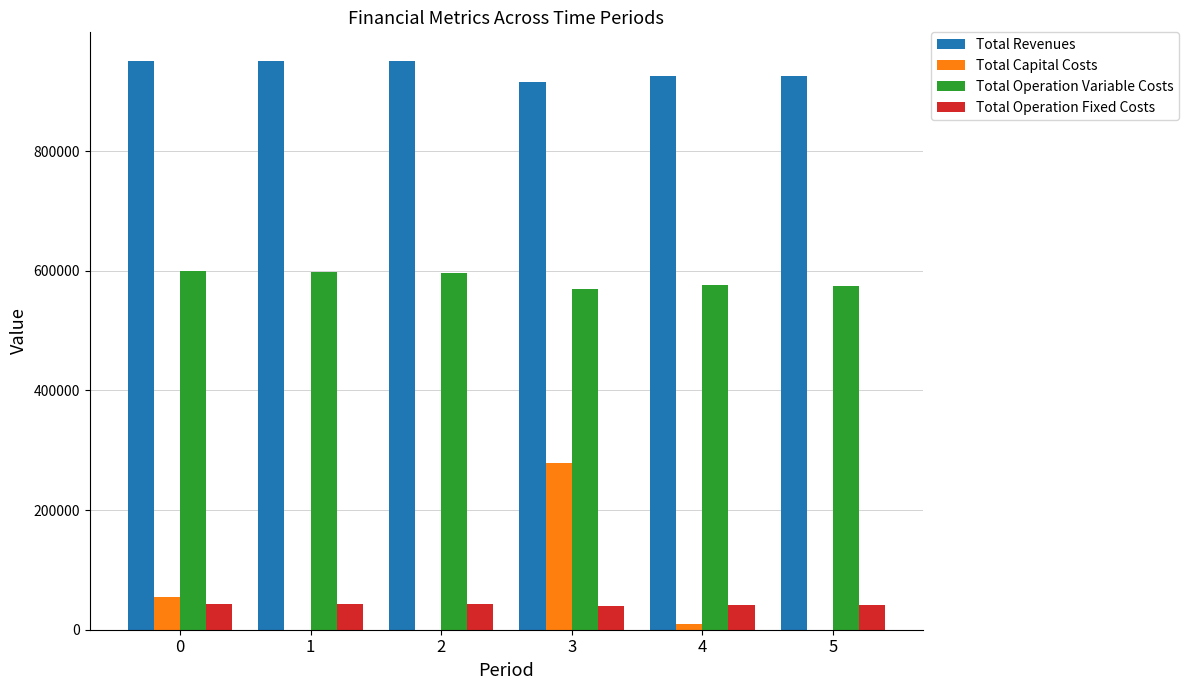

What is the maximum value shown in the chart?

950967.0